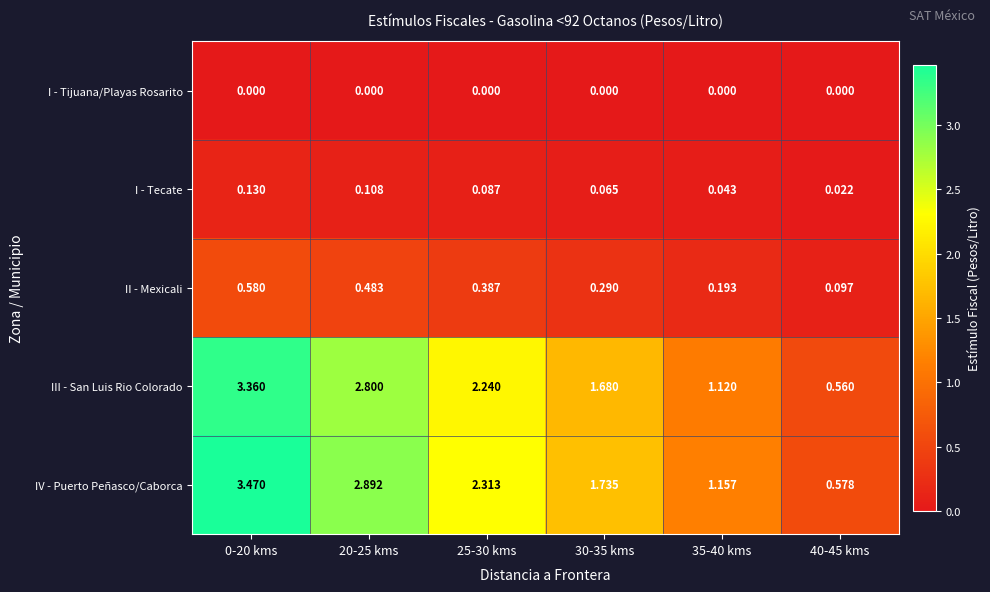

Which series has the largest range (max minus min)?

IV - Puerto Peñasco/Caborca